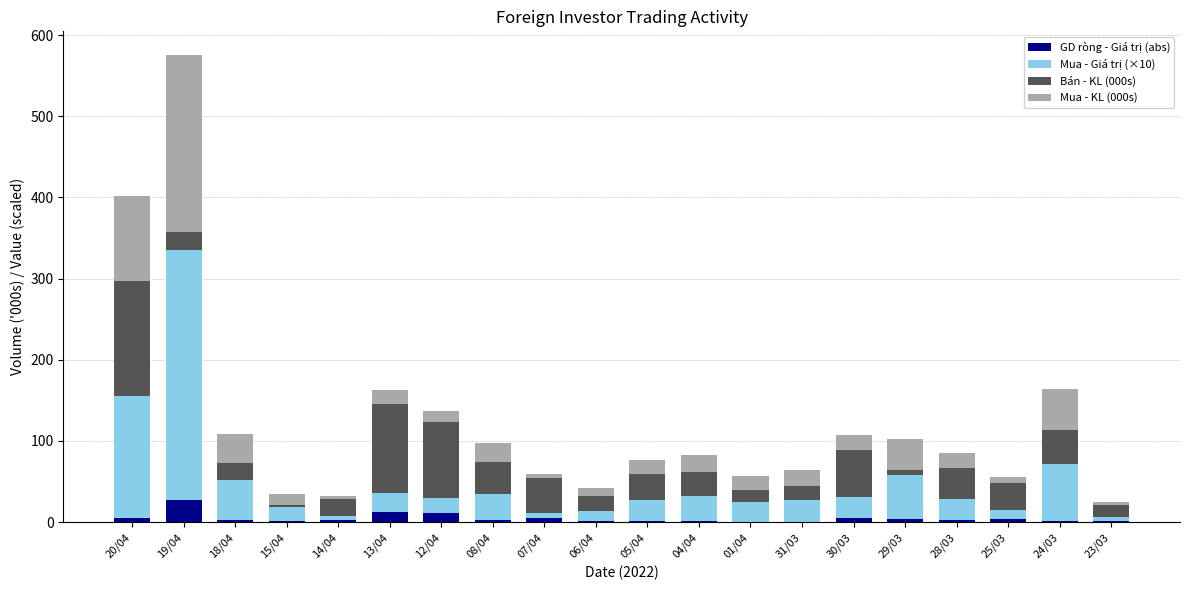

At which category is the sum across all series the highest?

19/04